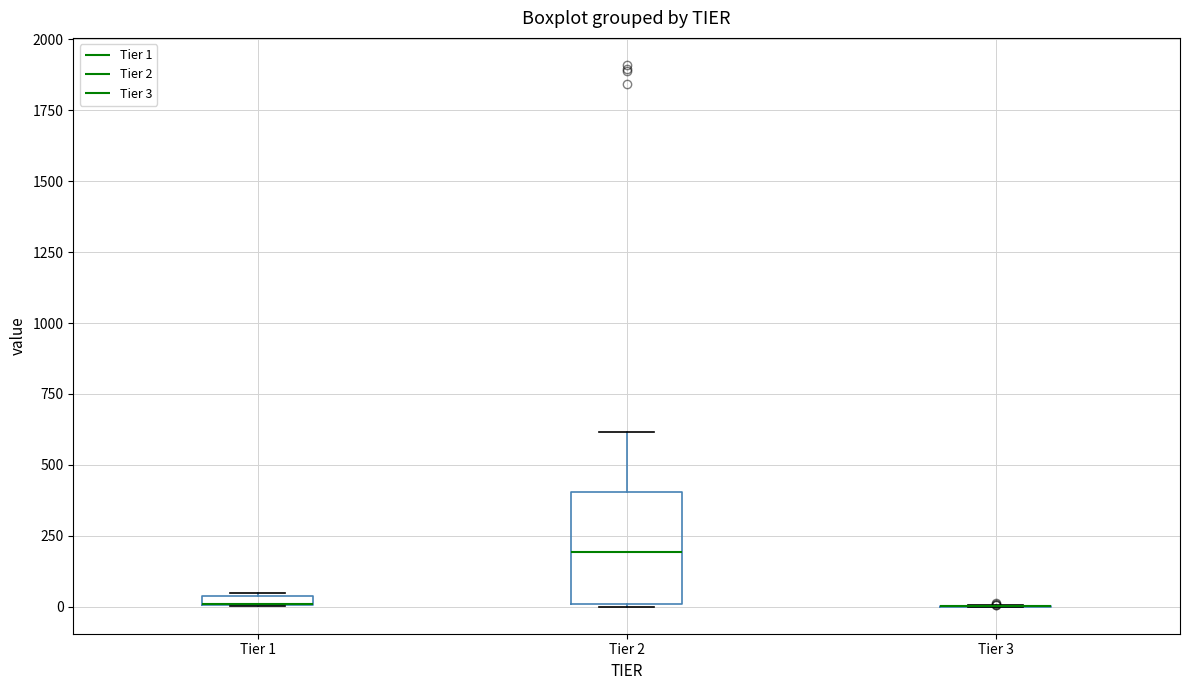

Which box is the tallest, from its lower edge to its upper edge?

Tier 2